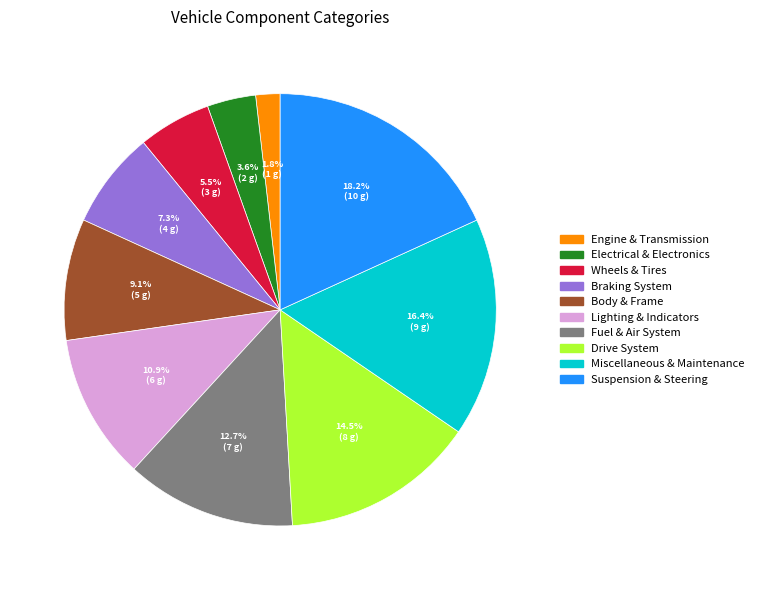

Does Drive System represent more than half of the total?

No